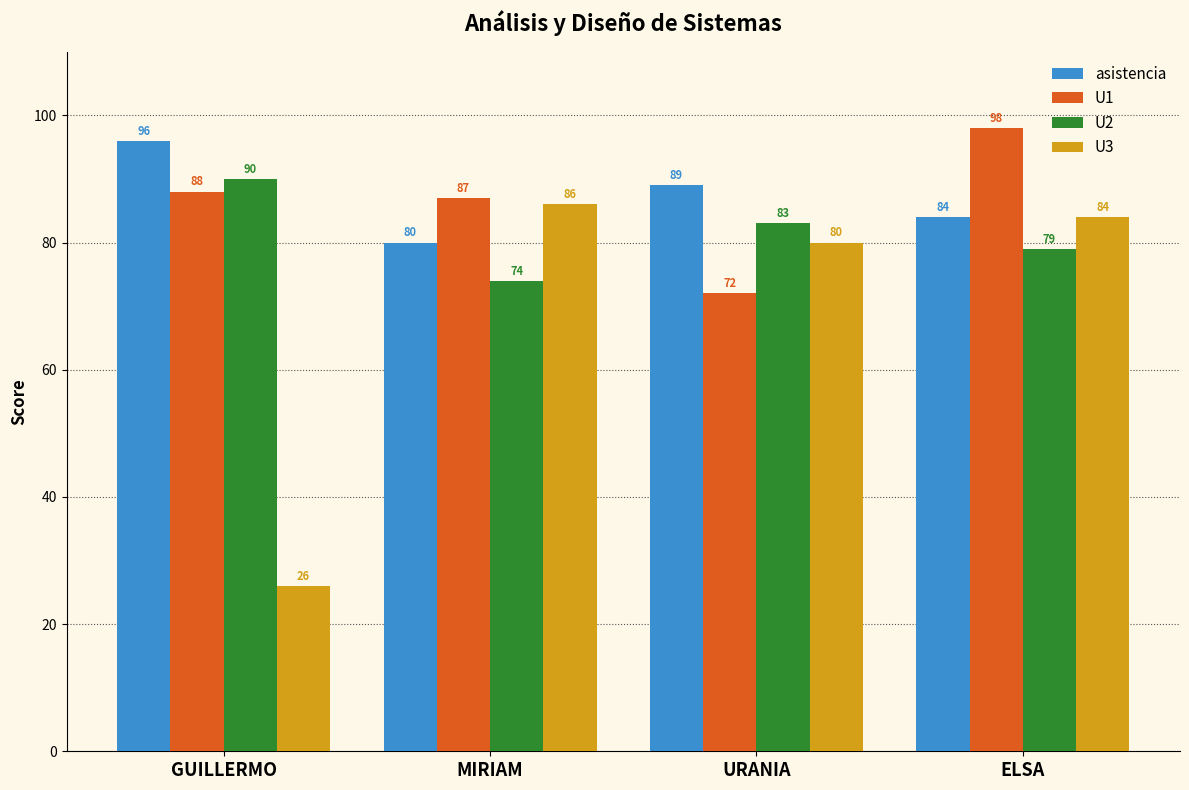

What are all the series names shown in the legend?

asistencia, U1, U2, U3